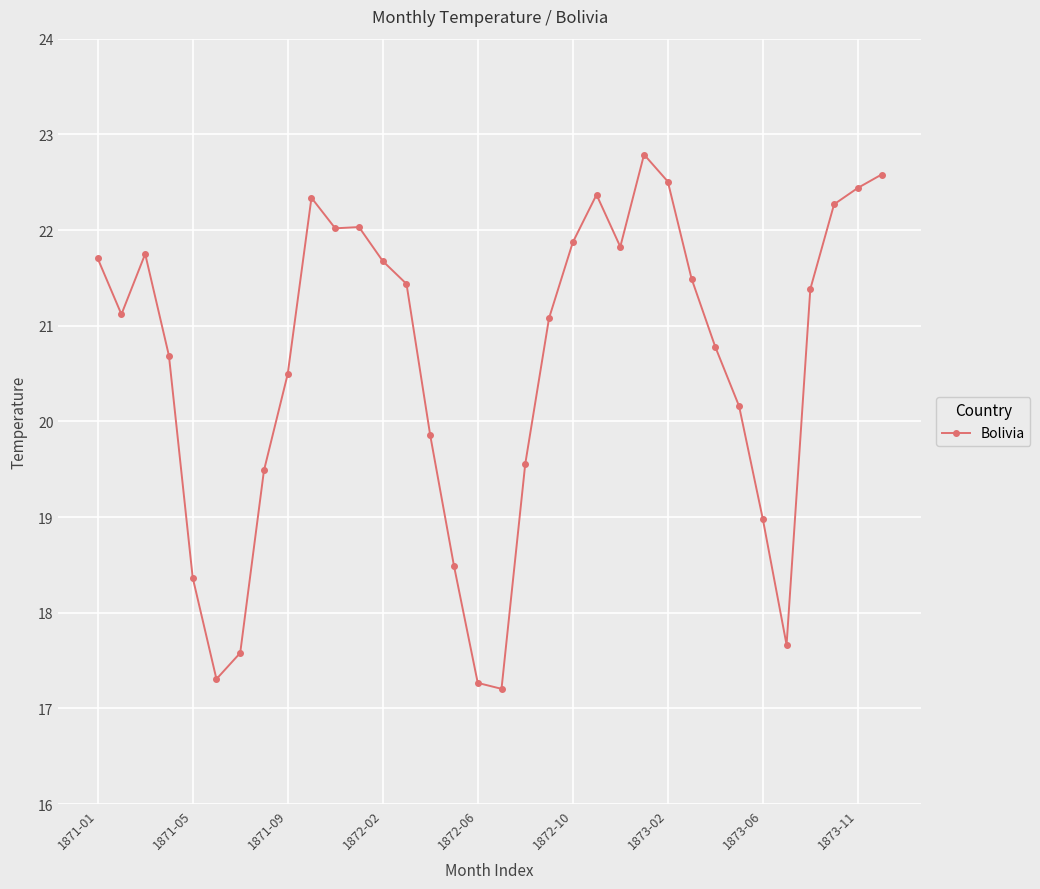

Reading left to right, list all the values displayed in this chart.

21.7	21.1	21.8	20.7	18.4	17.3	17.6	19.5	20.5	22.3	22.0	22.0	21.7	21.4	19.9	18.5	17.3	17.2	19.6	21.1	21.9	22.4	21.8	22.8	22.5	21.5	20.8	20.2	19.0	17.7	21.4	22.3	22.4	22.6